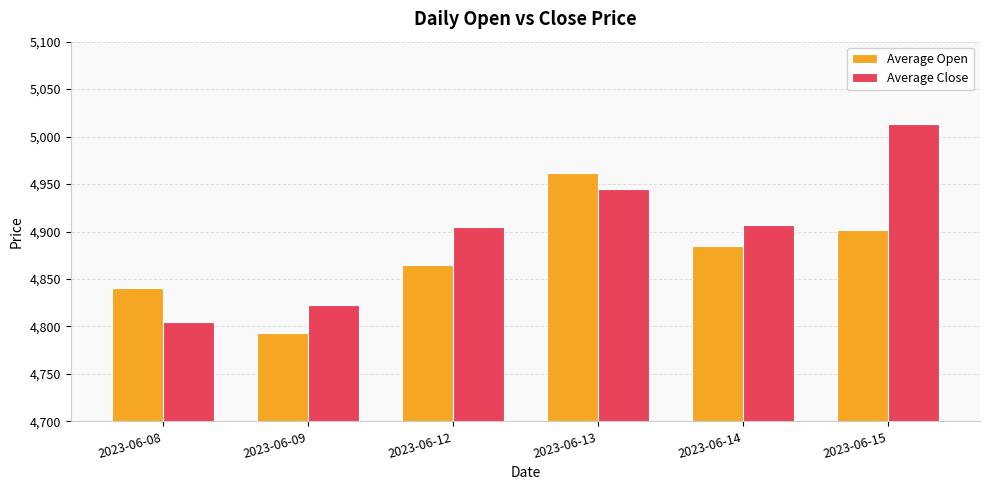

At how many categories does at least one series exceed 4862?

4